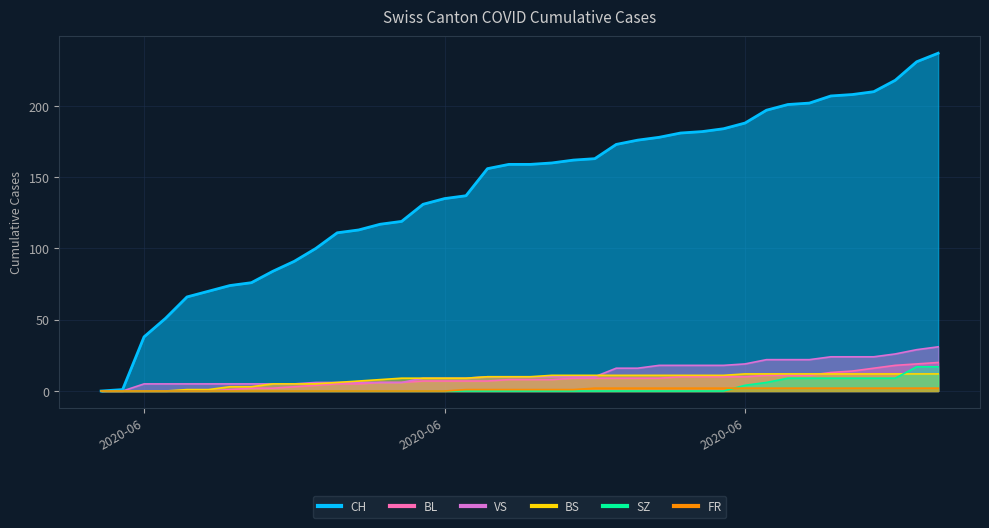

What is the value of the BL point at the 10th from the left?

3